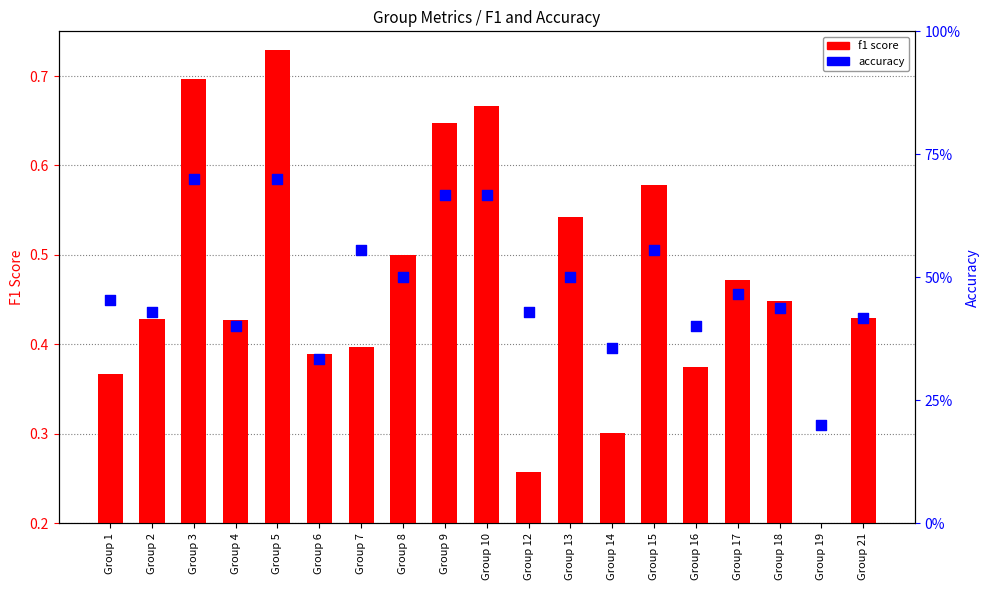

Is the value of accuracy at Group 21 greater than the value of f1 score at Group 12?

Yes